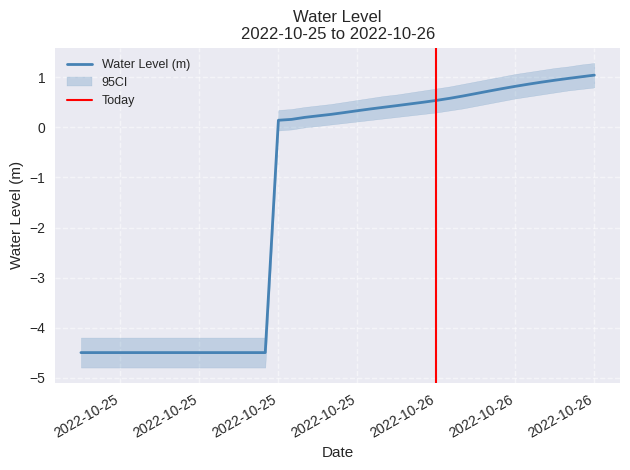

What is the difference between the values at 2022-10-25 03:00:00 and 2022-10-25 17:00:00?

4.7